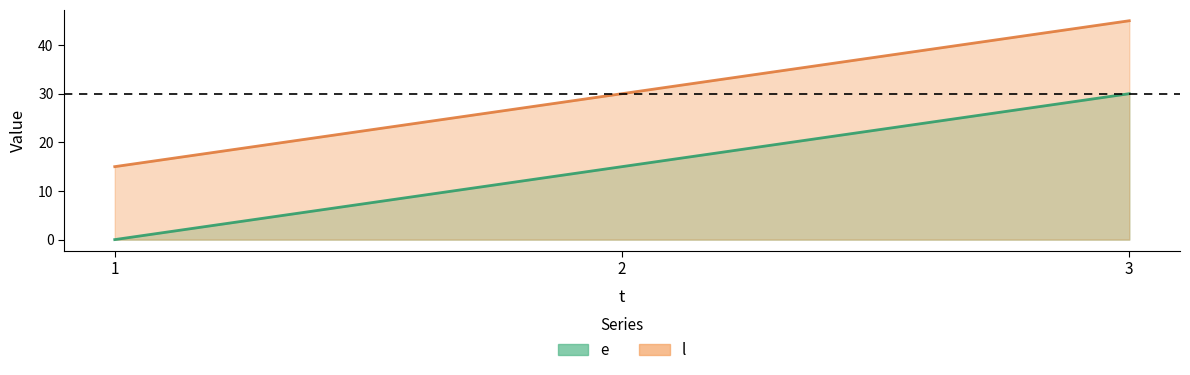

Rank the series by their maximum value, from lowest to highest.

e, l